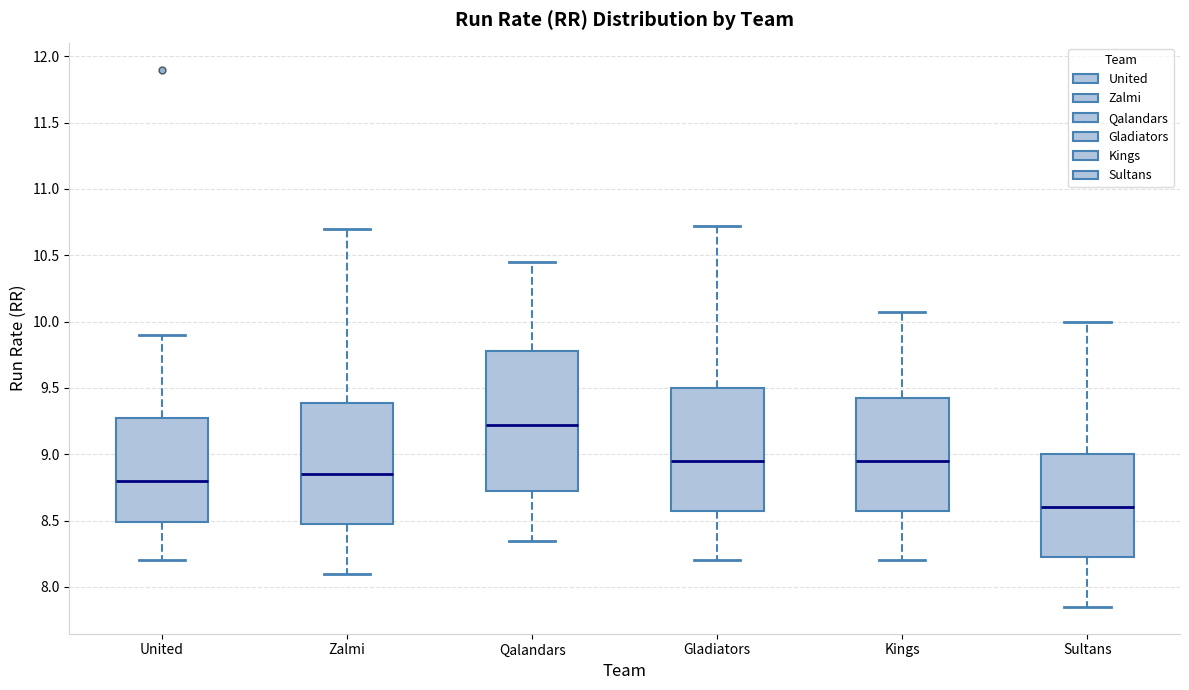

Which box's median line is the lowest?

Sultans